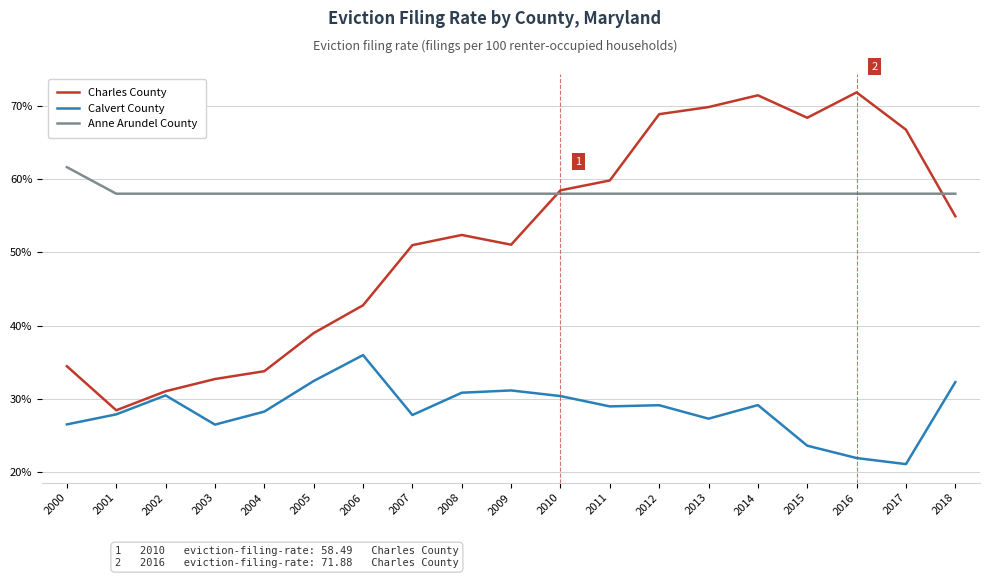

What is the maximum value for Charles County?

71.9